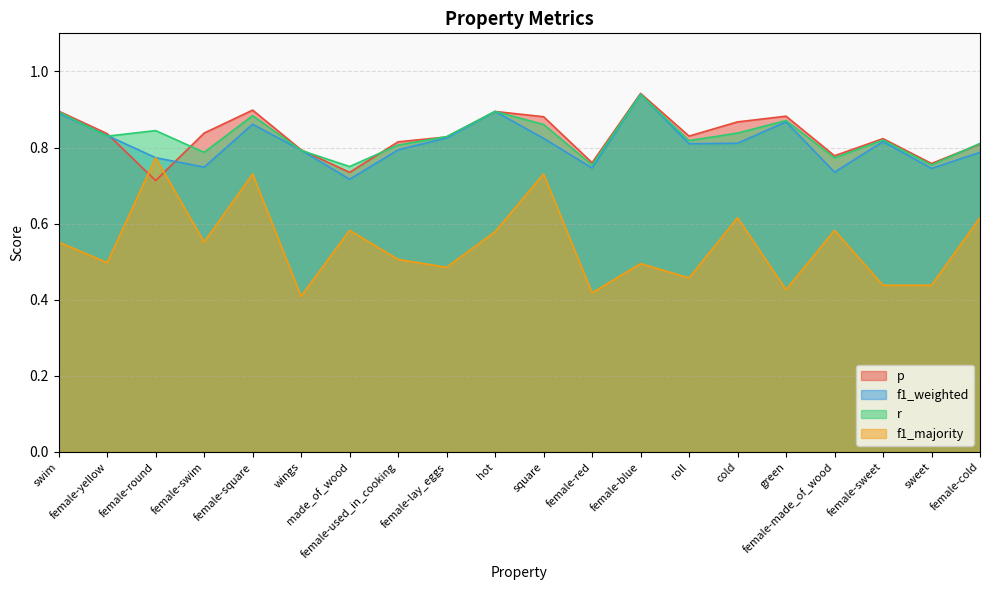

Does the chart display data point markers on the line(s)?

No